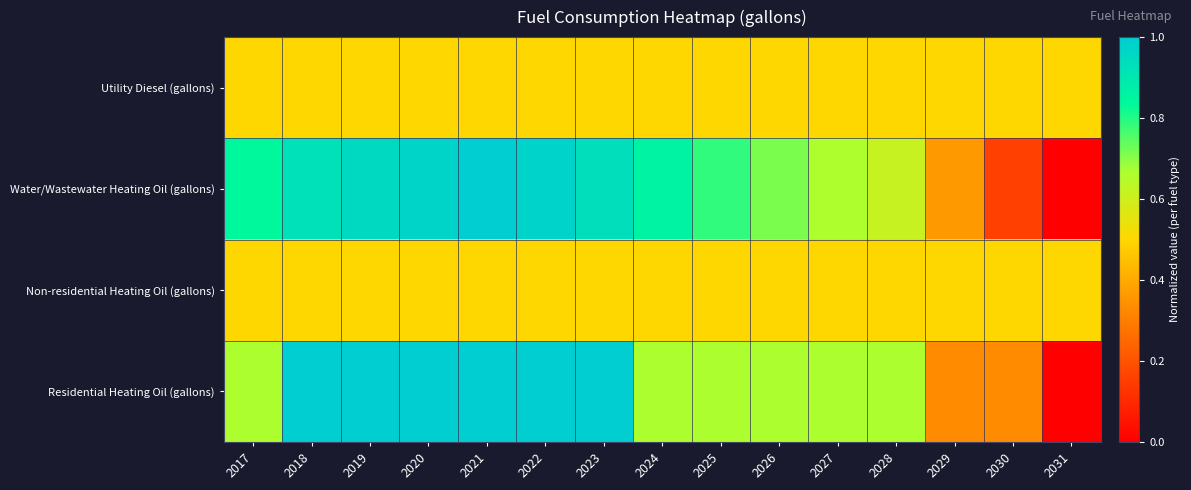

What is the maximum value shown in the chart?

1.0